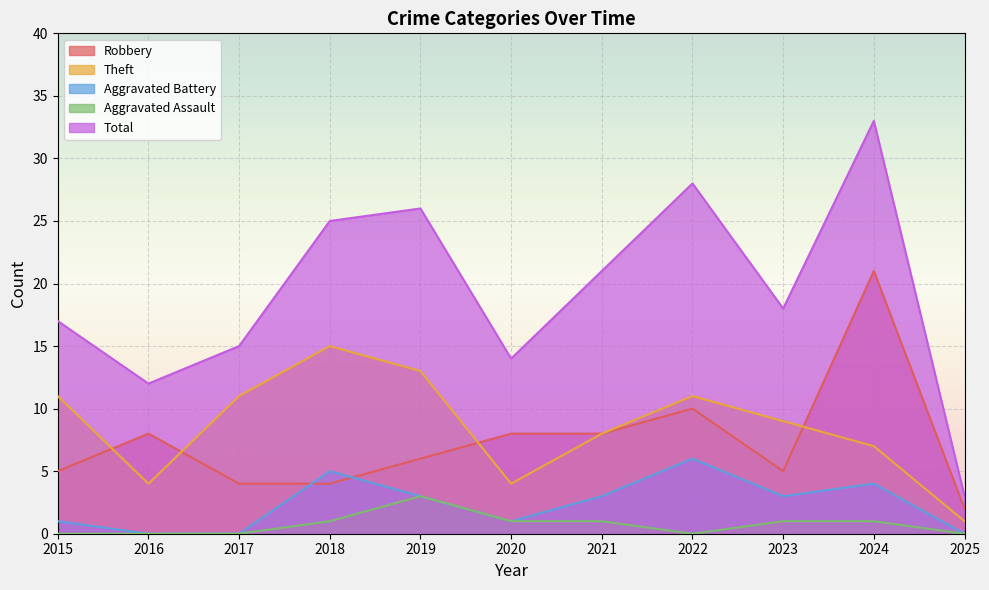

Between 2025 and 2015, which is larger?

2015